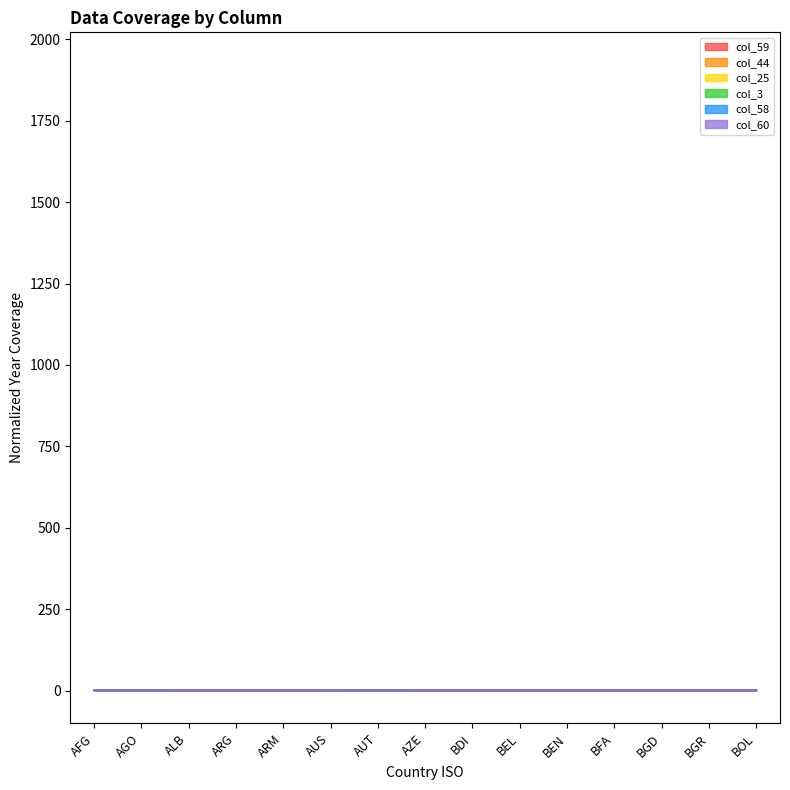

Which category has the highest value across all series?

AFG